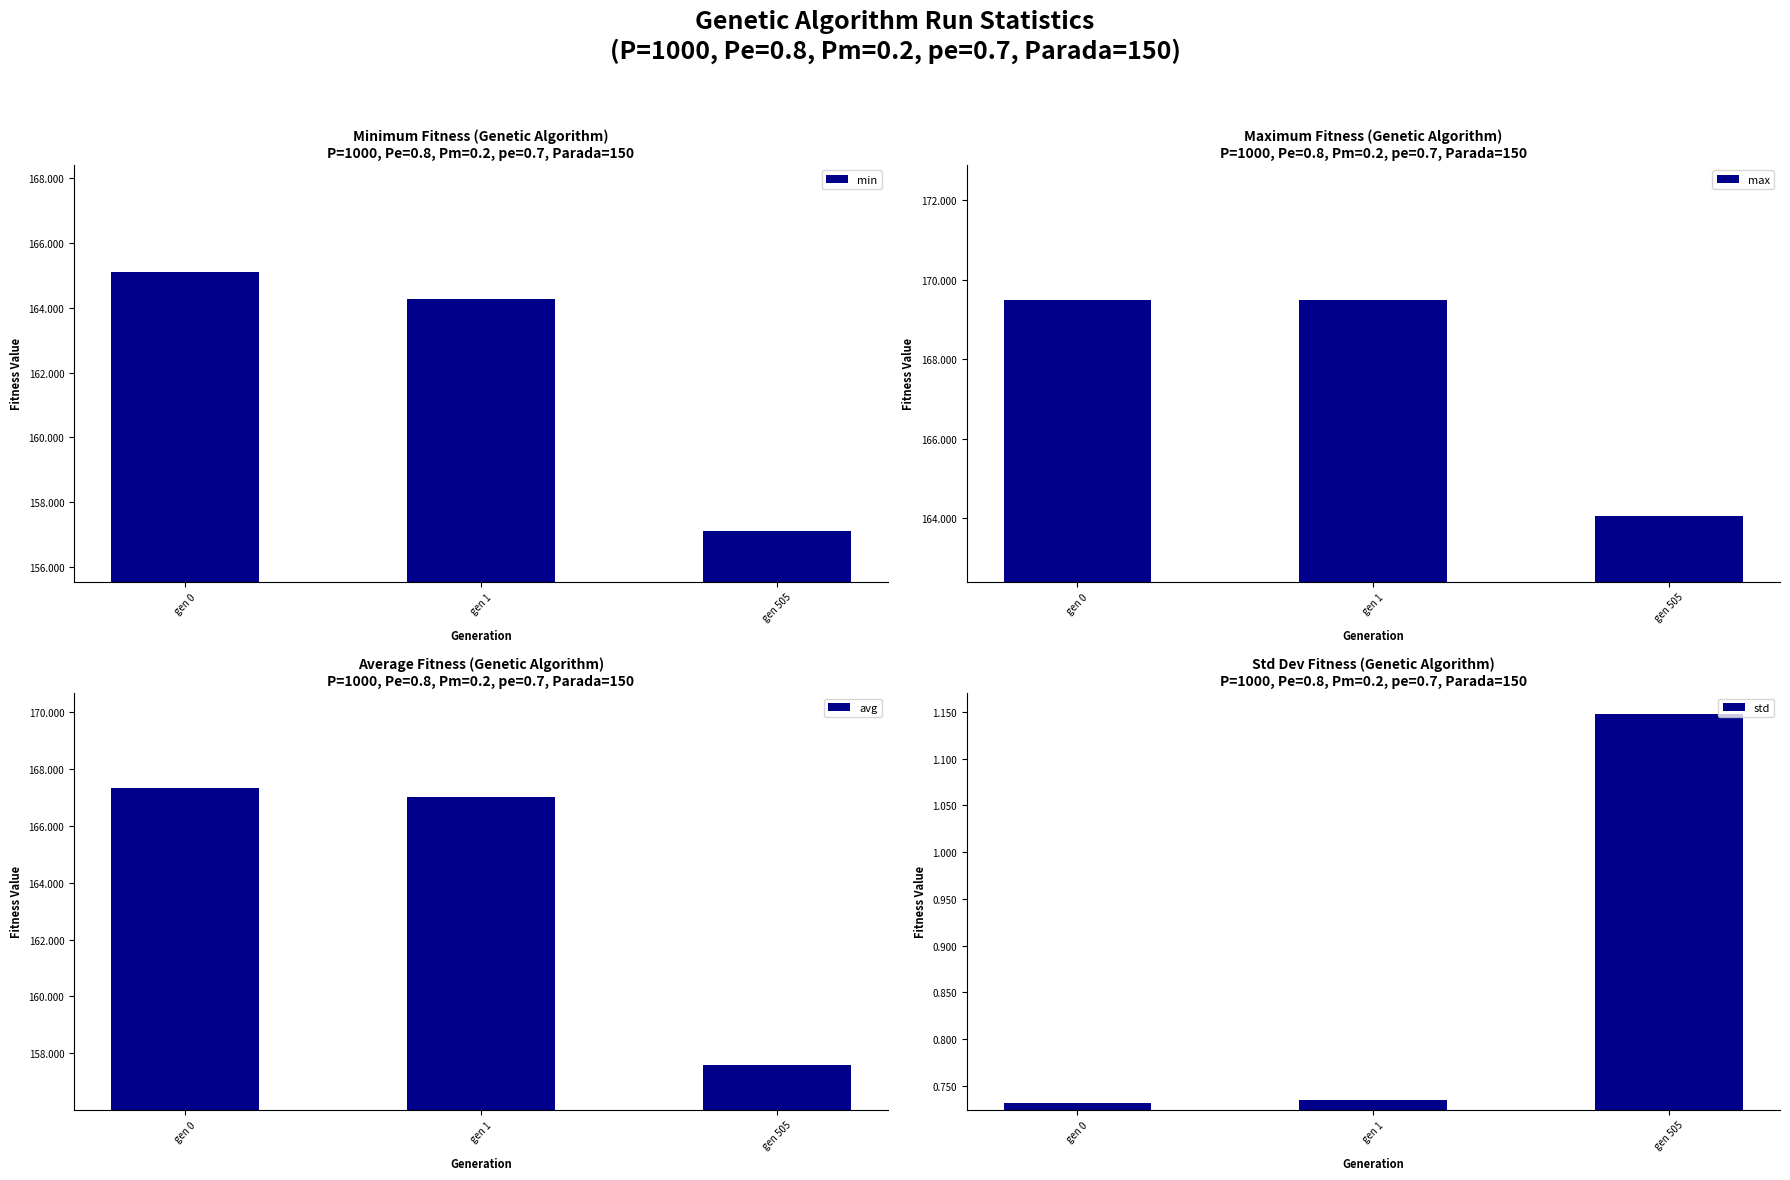

What is the difference between the highest and lowest values at gen 0?

168.8